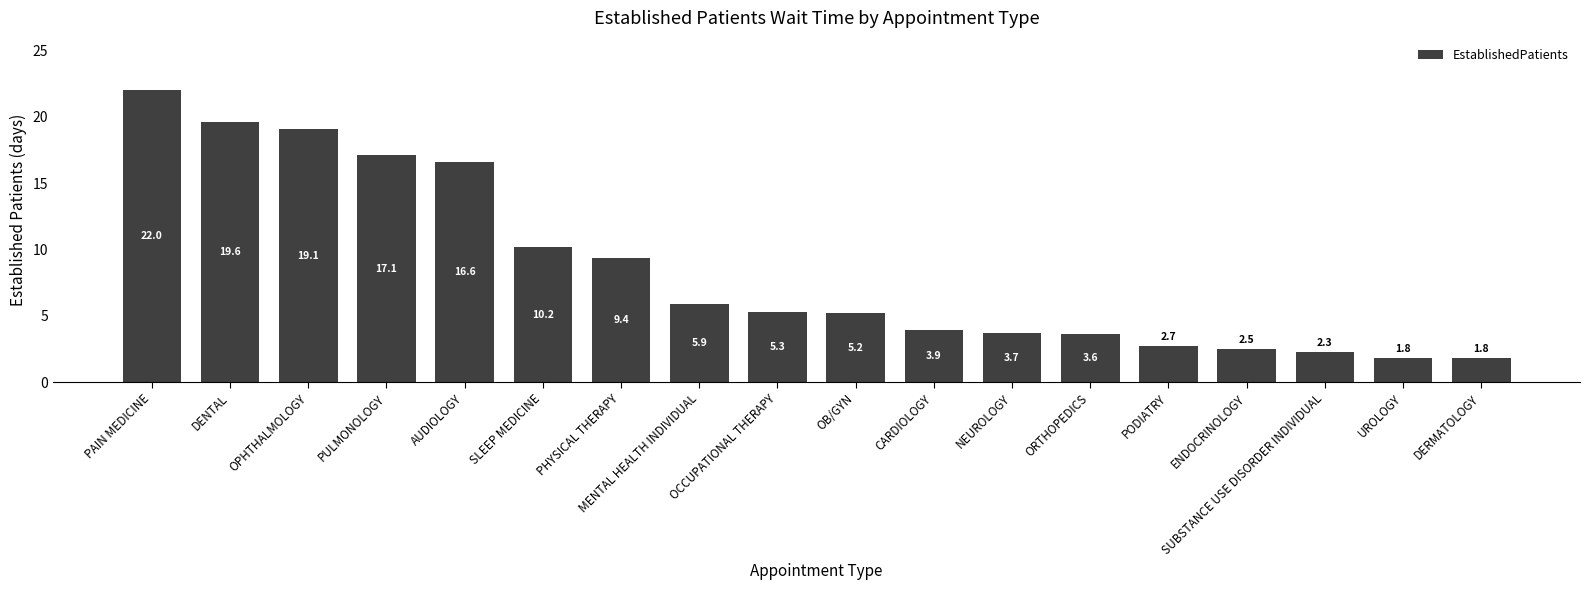

What is the minimum value shown in the chart?

1.8